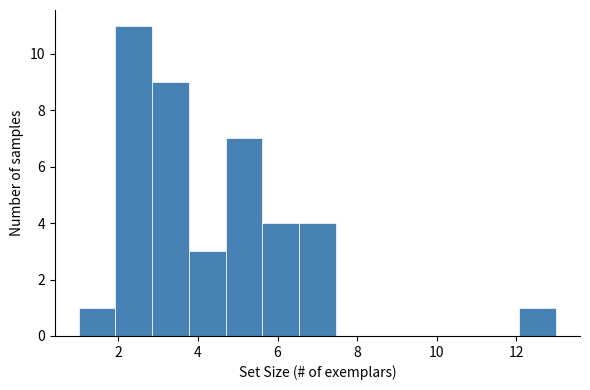

How tall is the bar that spans 12.0 to 13.0 on the x-axis? Neither the bar edges nor the heights are printed on the chart, so give them approximately, as read against the axes.

1